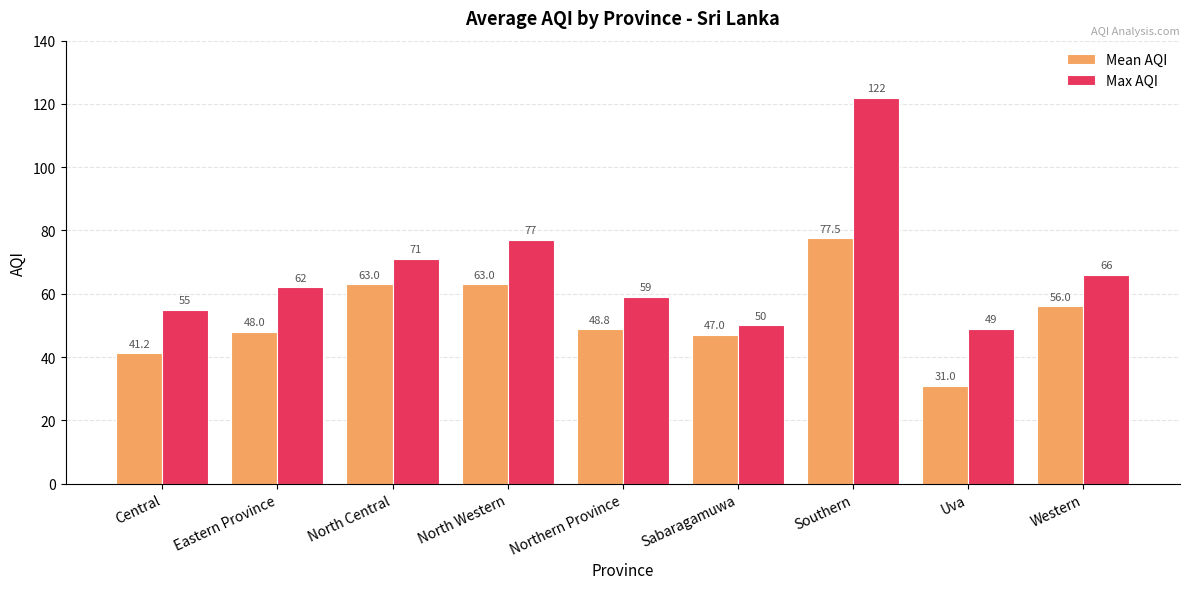

Reading left to right, transcribe all the data shown in this chart.

Mean AQI: Central=41.2	Eastern Province=48.0	North Central=63.0	North Western=63.0	Northern Province=48.8	Sabaragamuwa=47.0	Southern=77.5	Uva=31.0	Western=56.0
Max AQI: Central=55.0	Eastern Province=62.0	North Central=71.0	North Western=77.0	Northern Province=59.0	Sabaragamuwa=50.0	Southern=122.0	Uva=49.0	Western=66.0